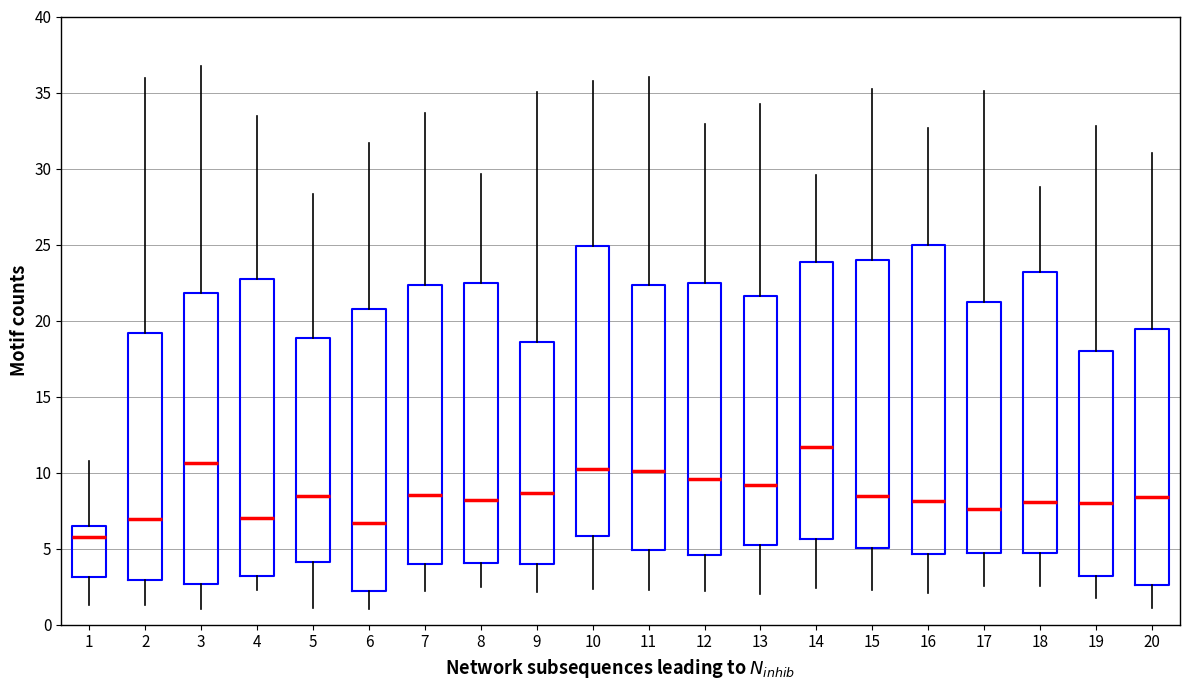

Reading left to right, read every box against the y-axis: the position of its median line, the range the box covers, and the ends of its whiskers. The values are not printed on the chart, so give them approximately, as read against the axis.

1: median 6.0, box 3.0 to 6.5, whiskers 1.5 to 11.0
2: median 7.0, box 3.0 to 19.0, whiskers 1.5 to 36.0
3: median 10.5, box 2.5 to 22.0, whiskers 1.0 to 36.5
4: median 7.0, box 3.0 to 22.5, whiskers 2.5 to 33.5
5: median 8.5, box 4.0 to 19.0, whiskers 1.0 to 28.5
6: median 6.5, box 2.0 to 21.0, whiskers 1.0 to 31.5
7: median 8.5, box 4.0 to 22.5, whiskers 2.0 to 33.5
8: median 8.0, box 4.0 to 22.5, whiskers 2.5 to 29.5
9: median 8.5, box 4.0 to 18.5, whiskers 2.0 to 35.0
10: median 10.0, box 6.0 to 25.0, whiskers 2.5 to 36.0
11: median 10.0, box 5.0 to 22.5, whiskers 2.5 to 36.0
12: median 9.5, box 4.5 to 22.5, whiskers 2.0 to 33.0
13: median 9.0, box 5.5 to 21.5, whiskers 2.0 to 34.0
14: median 11.5, box 5.5 to 24.0, whiskers 2.5 to 29.5
15: median 8.5, box 5.0 to 24.0, whiskers 2.5 to 35.0
16: median 8.0, box 4.5 to 25.0, whiskers 2.0 to 32.5
17: median 7.5, box 4.5 to 21.0, whiskers 2.5 to 35.0
18: median 8.0, box 4.5 to 23.0, whiskers 2.5 to 29.0
19: median 8.0, box 3.0 to 18.0, whiskers 2.0 to 33.0
20: median 8.5, box 2.5 to 19.5, whiskers 1.0 to 31.0